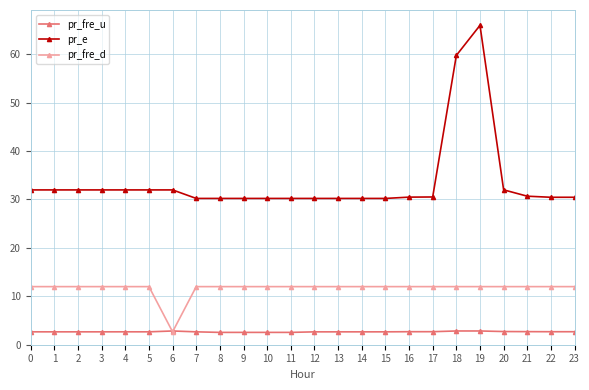

What is the value of the pr_e point at the 1st from the left?

32.0